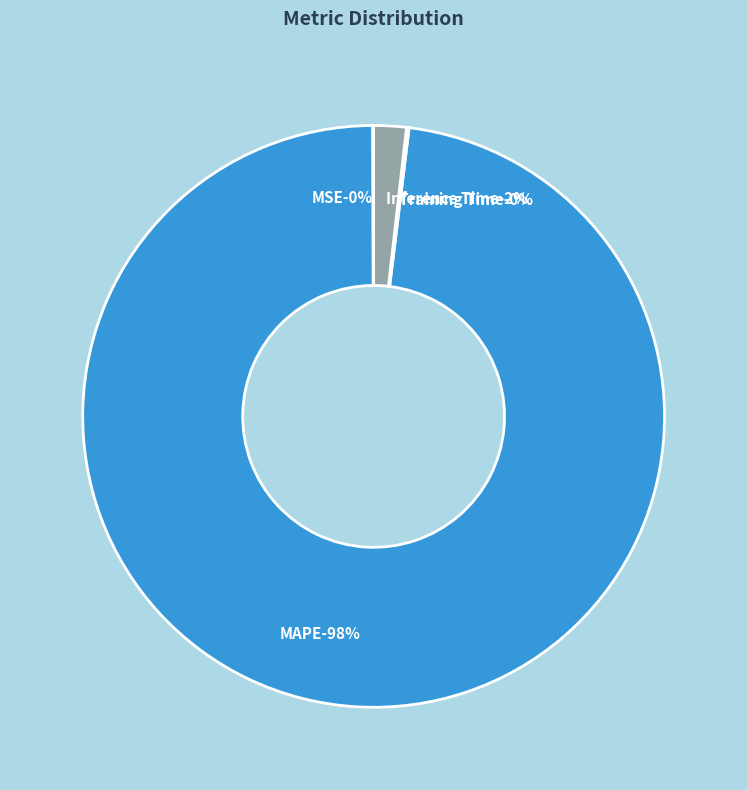

Count the number of slices in the pie.

4